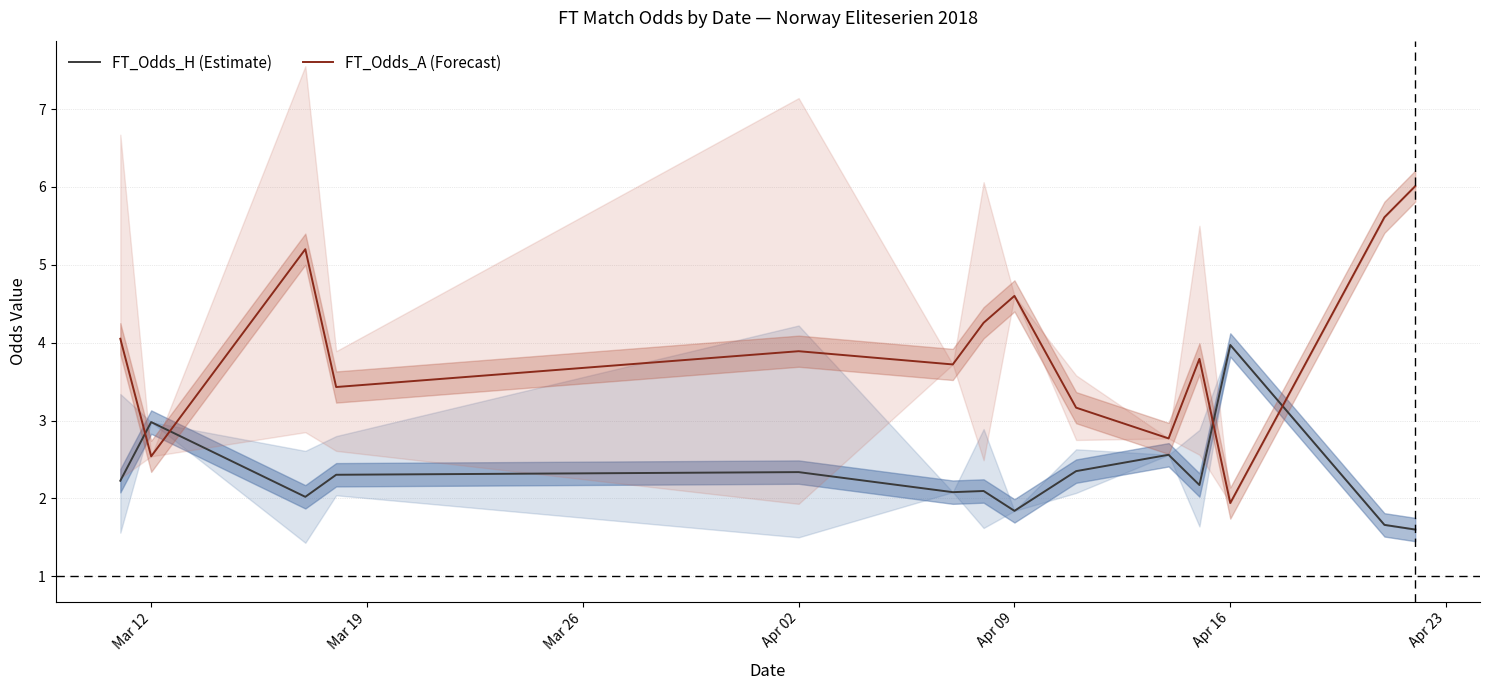

Which series has the largest total across all categories?

FT_Odds_A